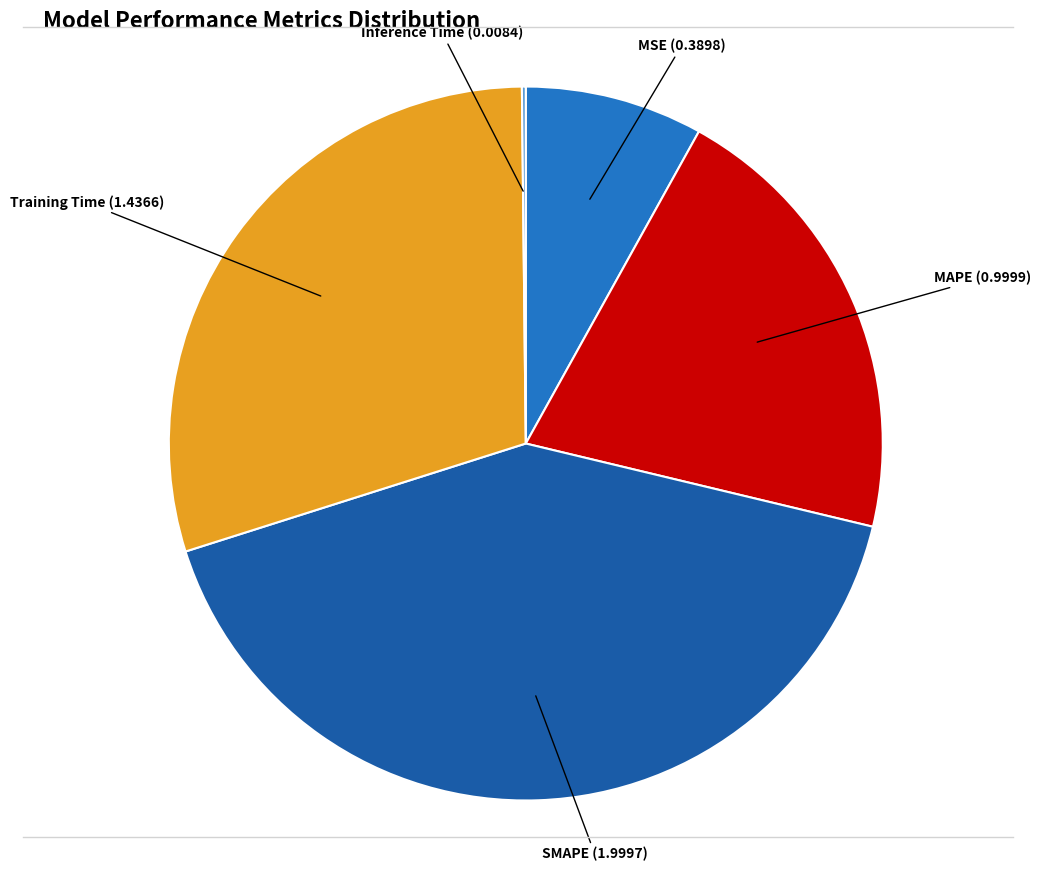

Does any single category account for the majority?

No